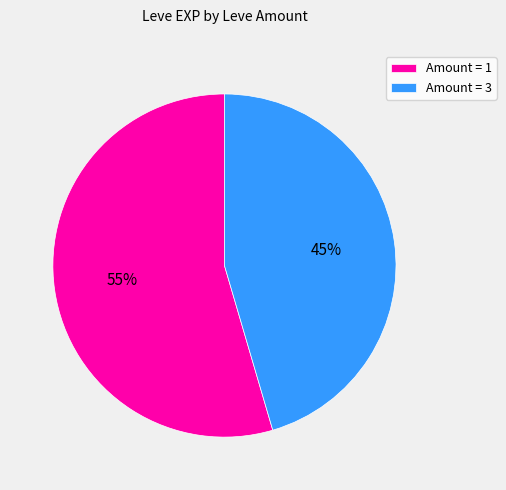

To the nearest percent, what portion does Amount = 1 represent?

55%